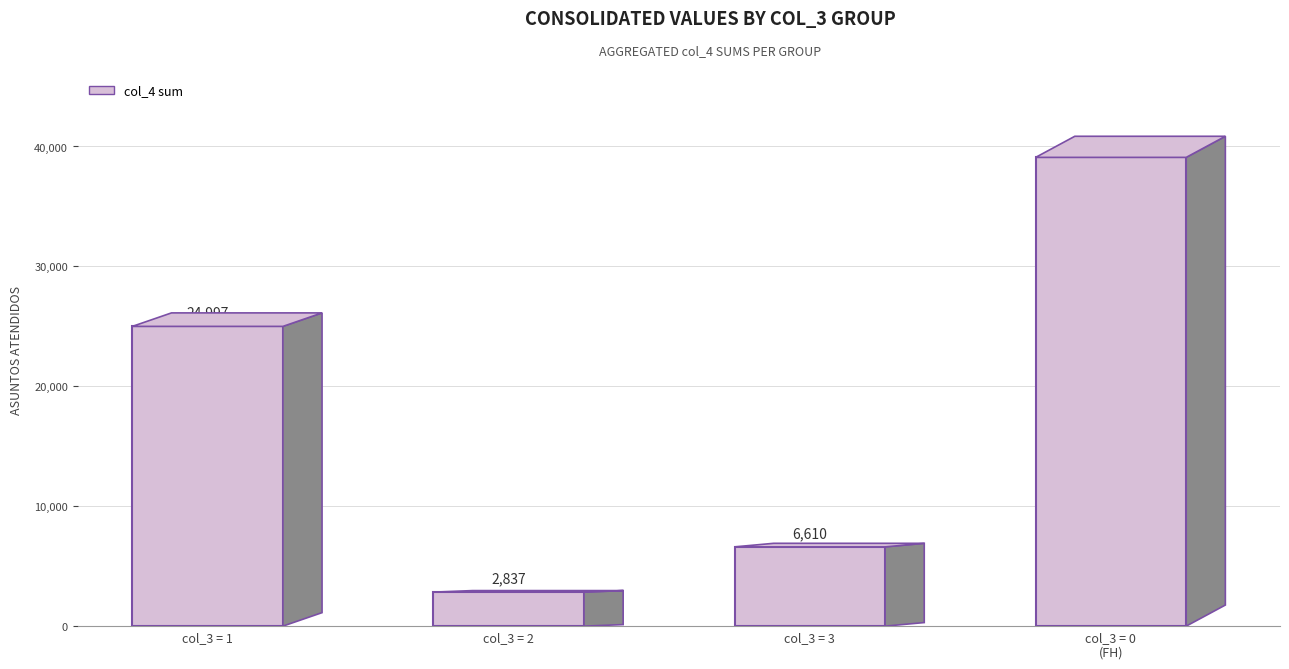

Count the values in the range 6610 to 39091.

3